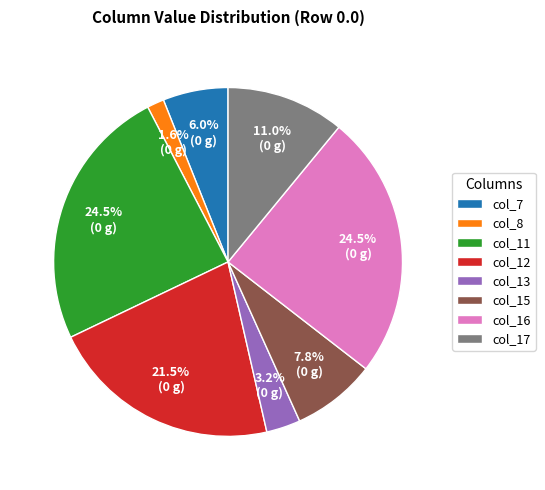

What percentage is the col_15 slice, to the nearest percent?

8%